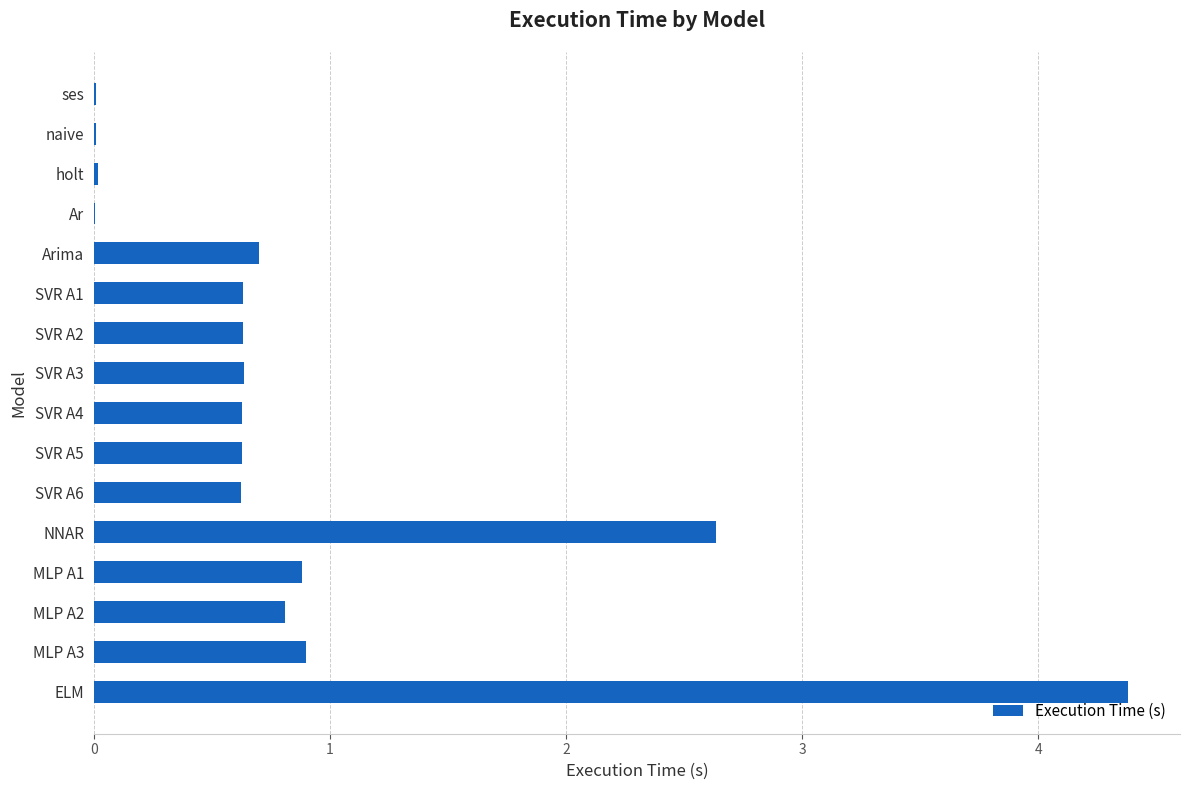

Which label corresponds to the largest value in the chart?

ELM